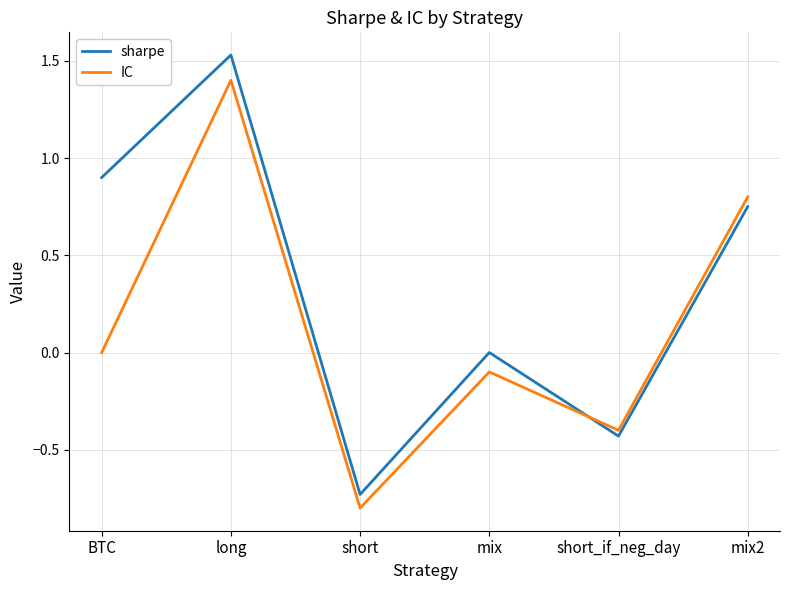

What is the difference between the highest and lowest values at mix?

0.1